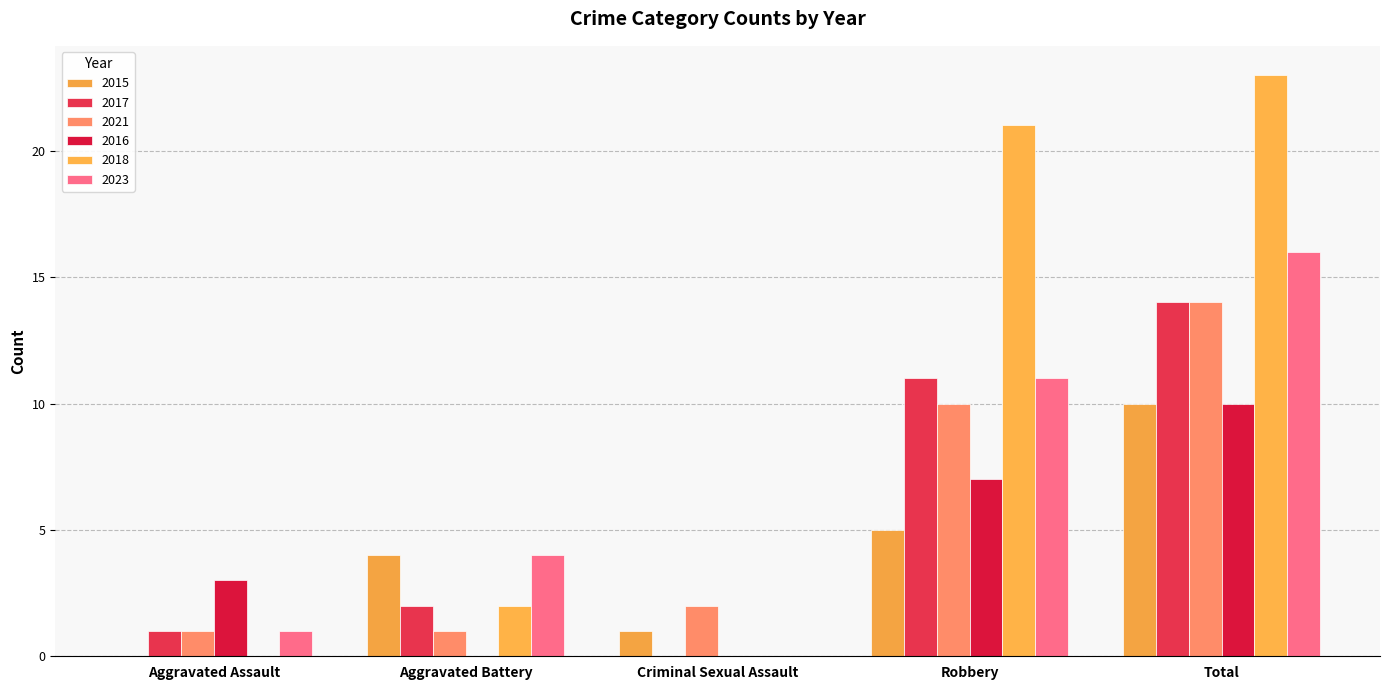

How many categories are shown in the chart?

5